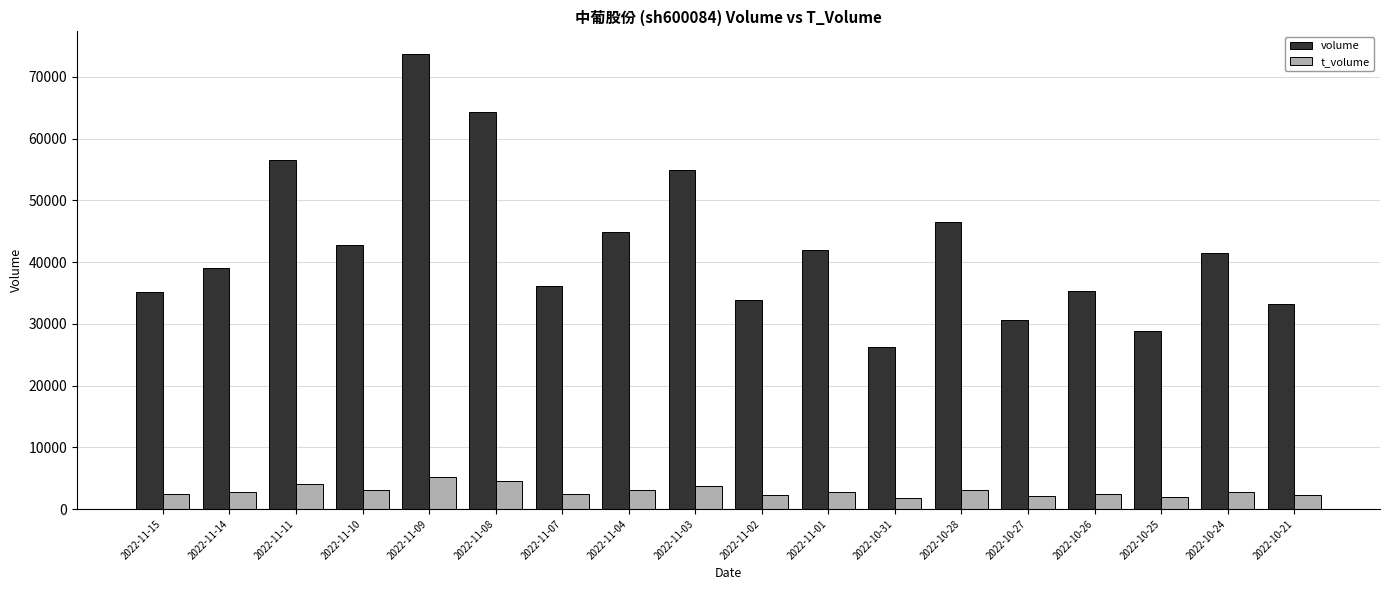

What is the sum of the volume values at 2022-11-04 and 2022-11-10?

87517